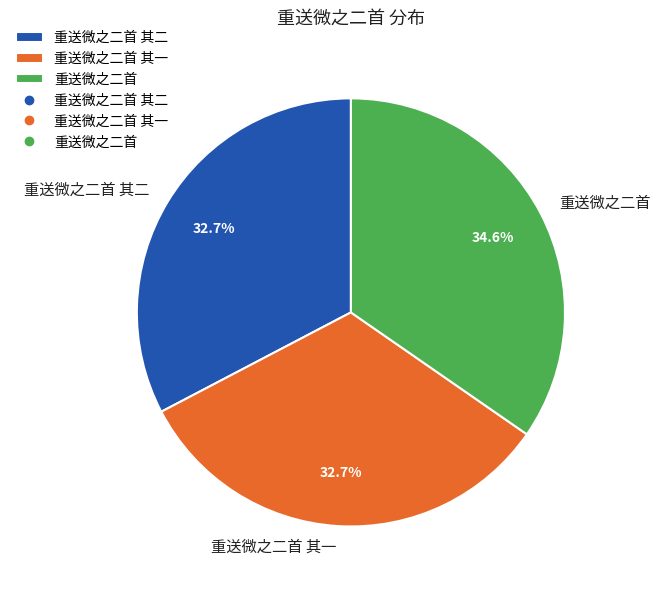

Combined, do 重送微之二首 and 重送微之二首 其一 account for over 50%?

Yes